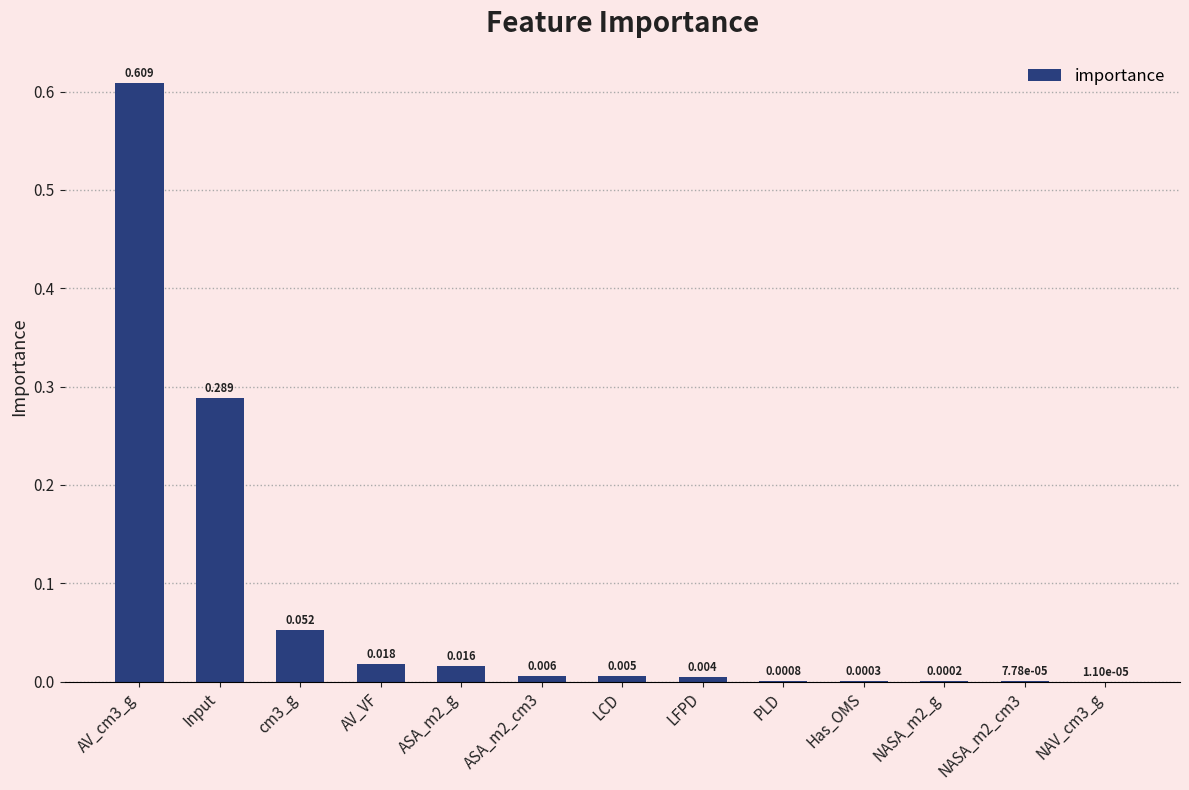

What is the difference between the maximum and second lowest values?

0.6